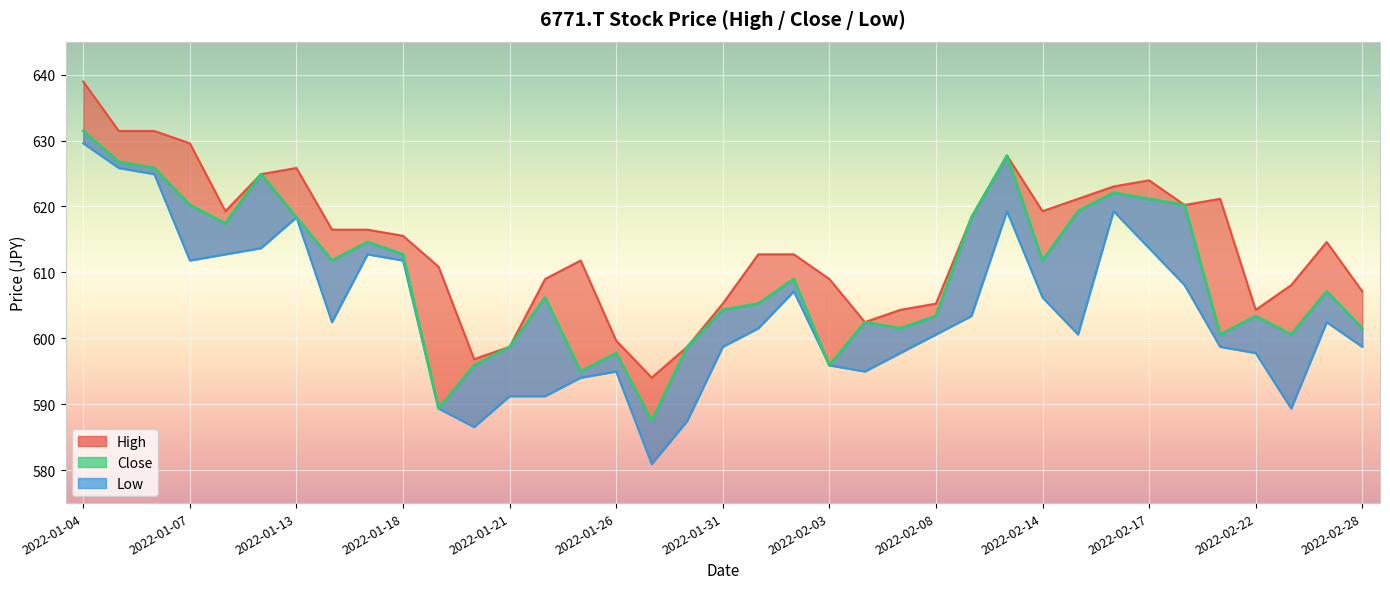

What is the spread (max minus min) of values at 2022-01-05?

5.6